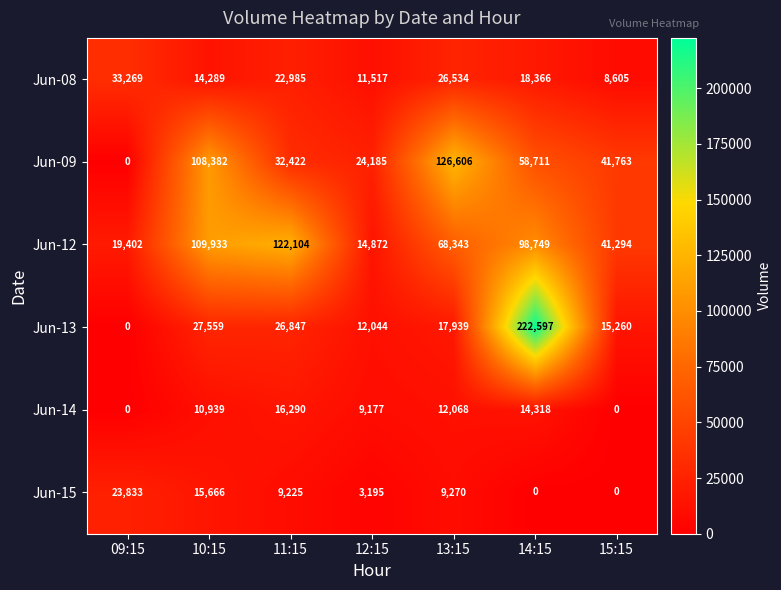

Count the number of data series in this chart.

6